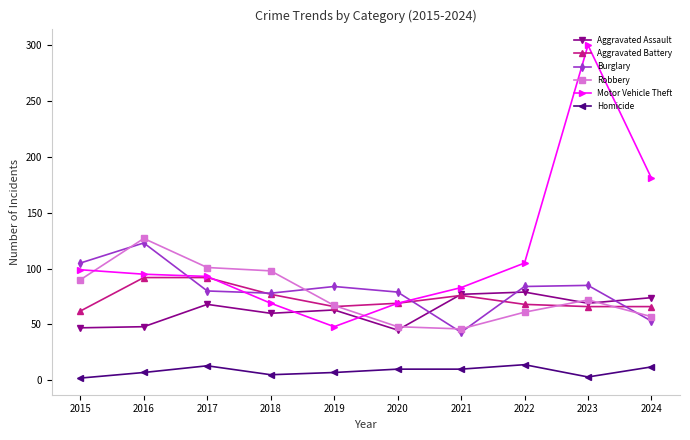

What is the difference between the highest and lowest values at 2017?

88